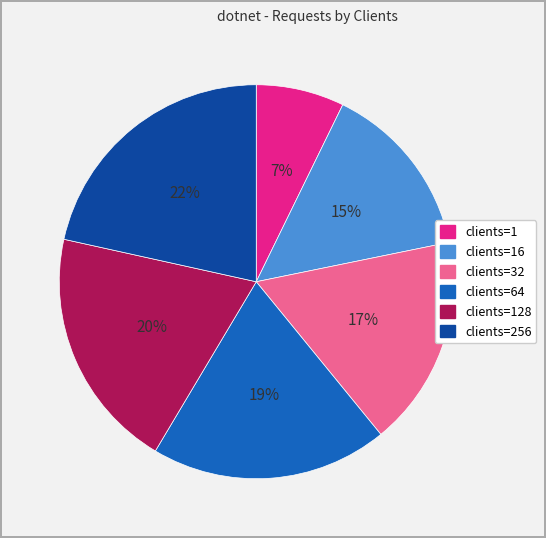

Which category has the biggest portion of the pie?

clients=256